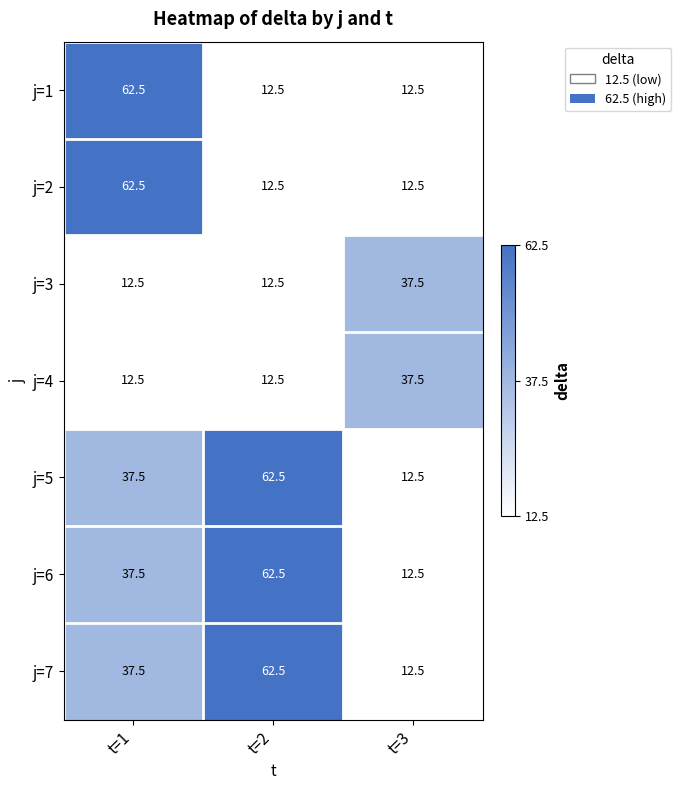

What is the smallest value displayed?

12.5